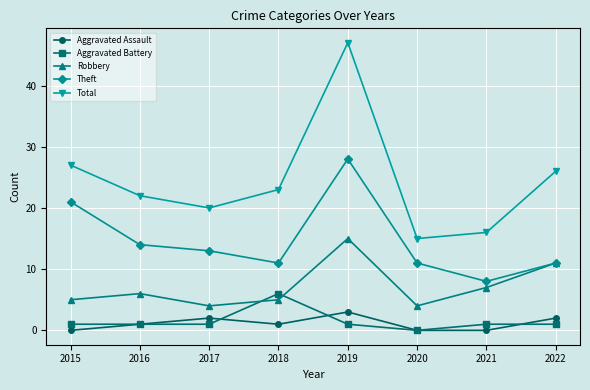

True or false: Total has more than 0 points higher than both neighbors.

True